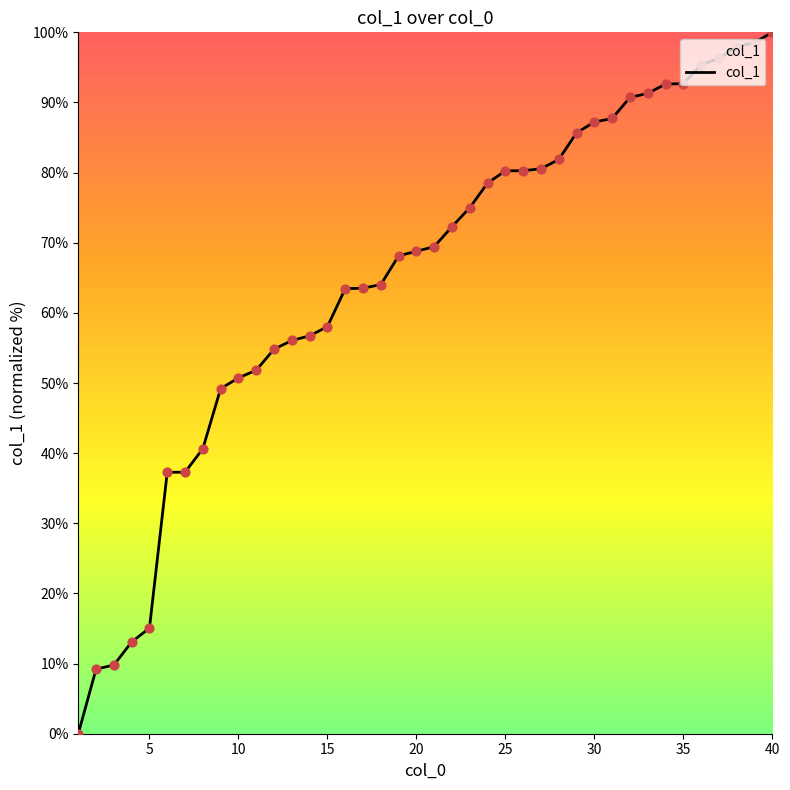

What is the greatest value displayed?

100.0